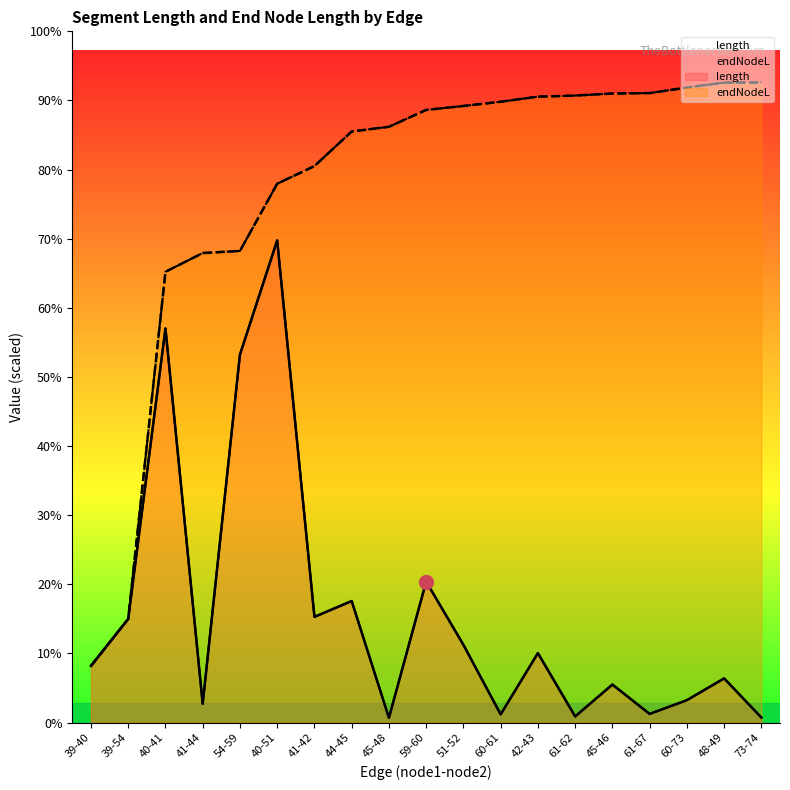

True or false: endNodeL and length intersect in this chart.

False